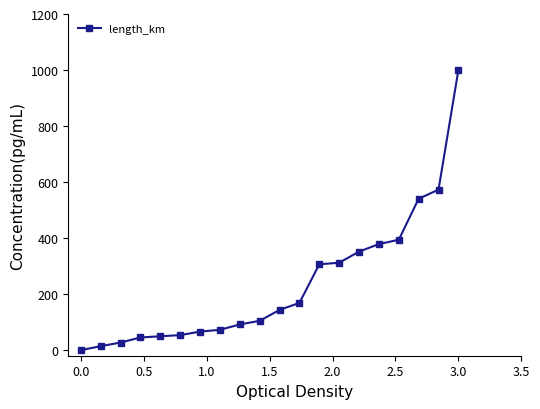

What is the difference between the maximum and minimum values?

1000.0